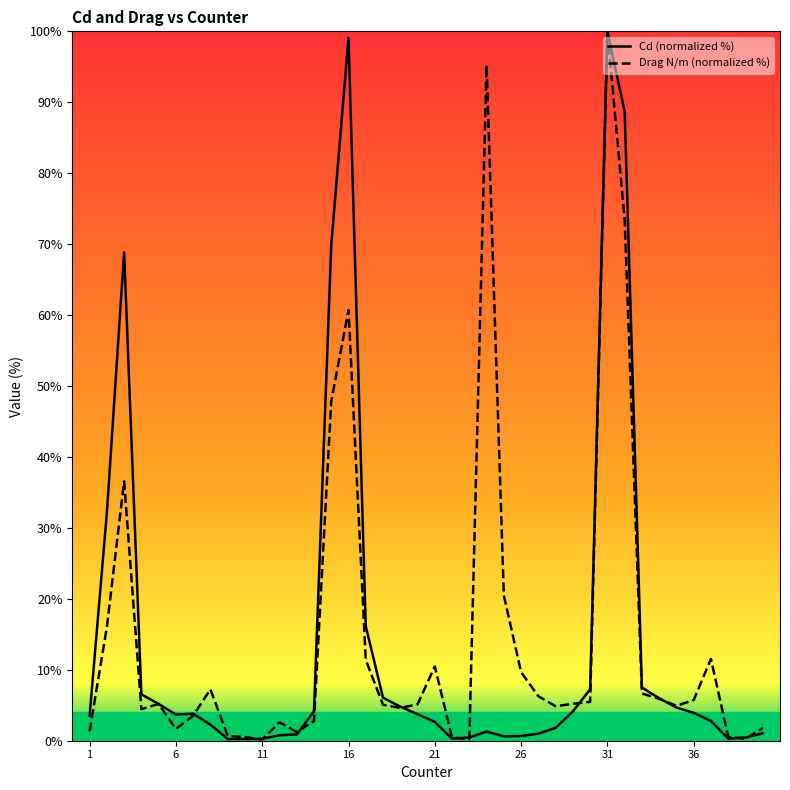

What is the minimum value for Cd (normalized %)?

0.2